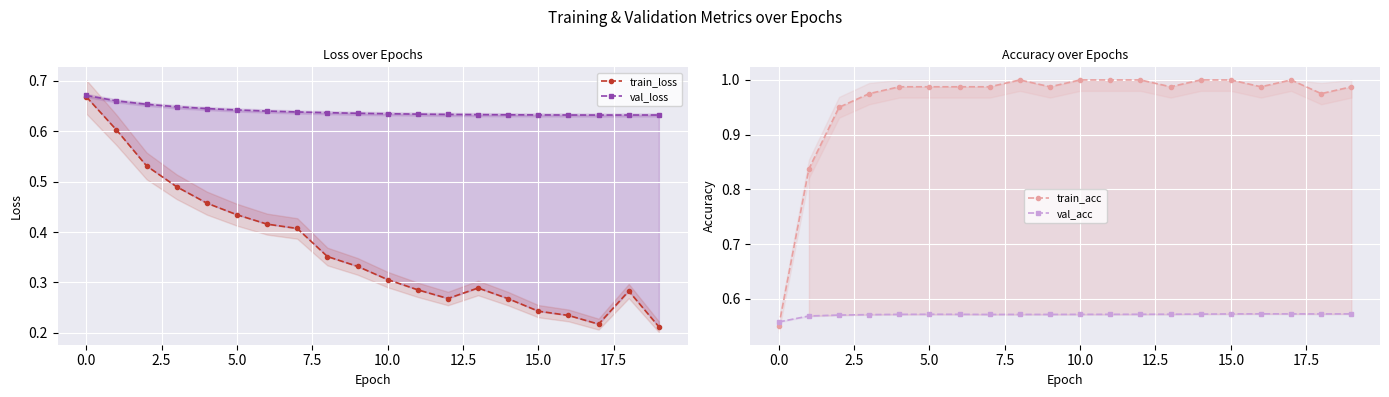

Rank the series by their maximum value, from highest to lowest.

train_acc, val_loss, train_loss, val_acc